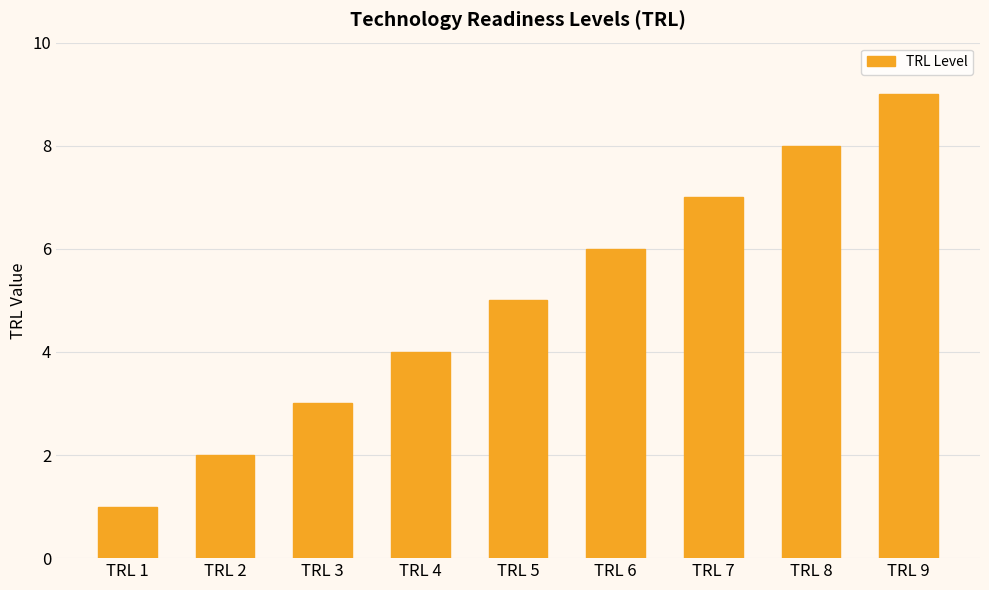

Reading left to right, extract all data points from this chart.

TRL 1=1	TRL 2=2	TRL 3=3	TRL 4=4	TRL 5=5	TRL 6=6	TRL 7=7	TRL 8=8	TRL 9=9